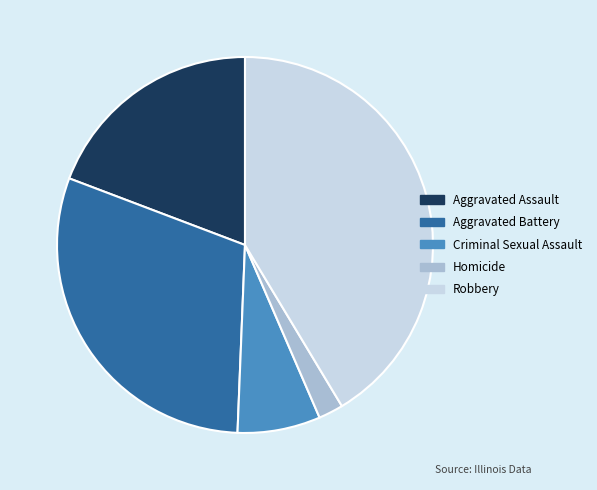

Combined, do Aggravated Battery and Aggravated Assault account for over 50%?

No